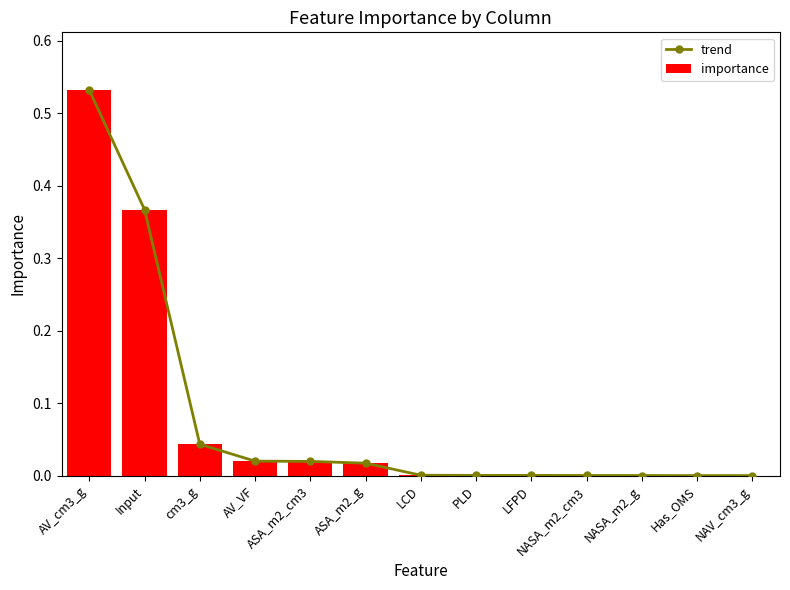

Reading right to left, what are all the values shown in this chart?

trend: NAV_cm3_g=0.0	Has_OMS=0.0	NASA_m2_g=0.0	NASA_m2_cm3=0.0	LFPD=0.0	PLD=0.0	LCD=0.0	ASA_m2_g=0.0	ASA_m2_cm3=0.0	AV_VF=0.0	cm3_g=0.0	Input=0.4	AV_cm3_g=0.5
importance: NAV_cm3_g=0.0	Has_OMS=0.0	NASA_m2_g=0.0	NASA_m2_cm3=0.0	LFPD=0.0	PLD=0.0	LCD=0.0	ASA_m2_g=0.0	ASA_m2_cm3=0.0	AV_VF=0.0	cm3_g=0.0	Input=0.4	AV_cm3_g=0.5